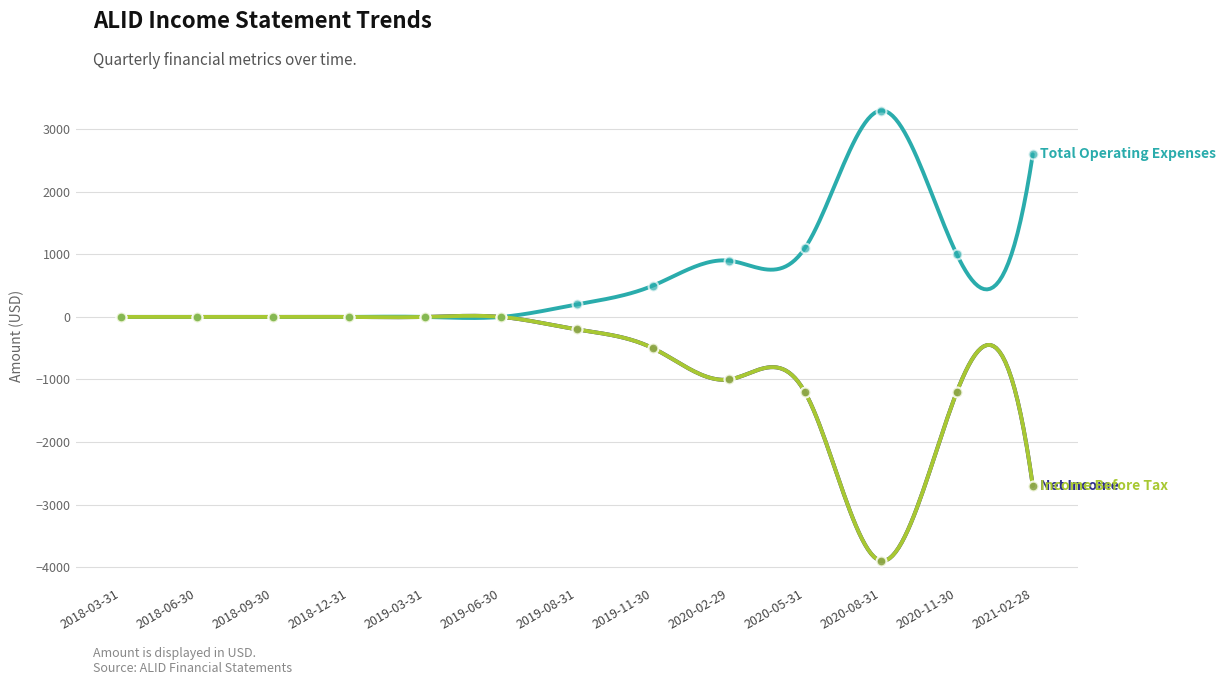

Which series reaches the maximum Y coordinate?

Total Operating Expenses